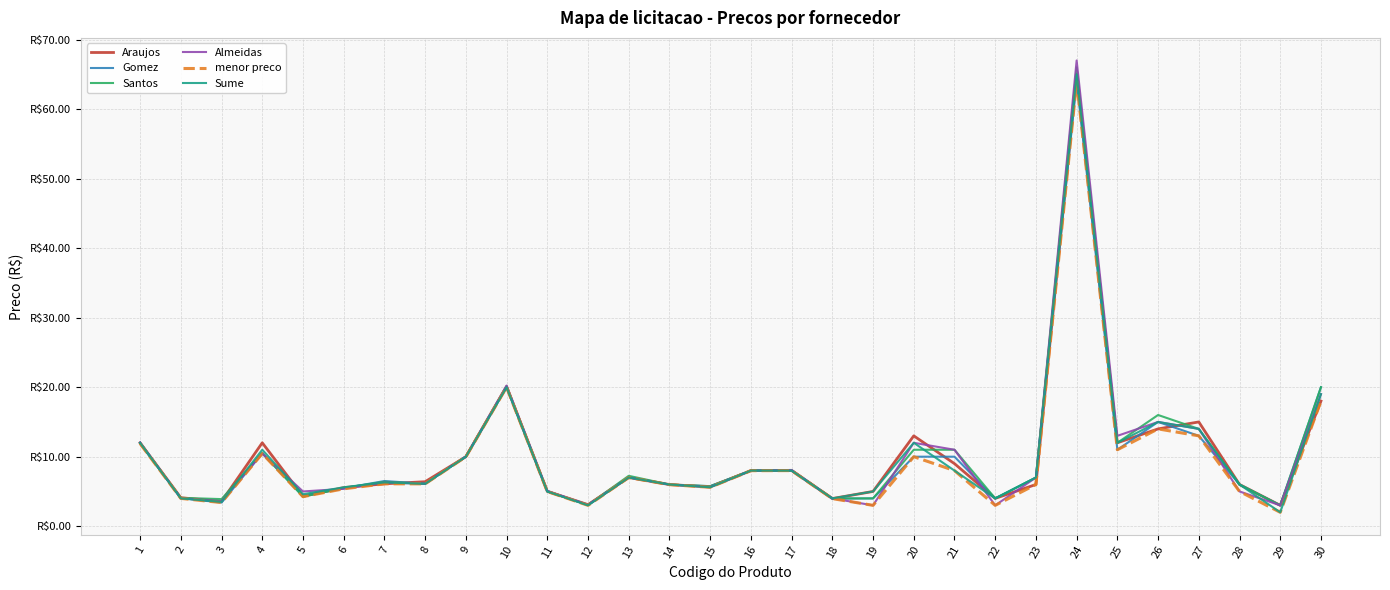

Rank the categories by Santos value from lowest to highest.

29, 12, 3, 18, 19, 22, 2, 5, 11, 6, 15, 14, 28, 8, 7, 23, 13, 16, 17, 9, 4, 20, 21, 1, 25, 27, 26, 30, 10, 24